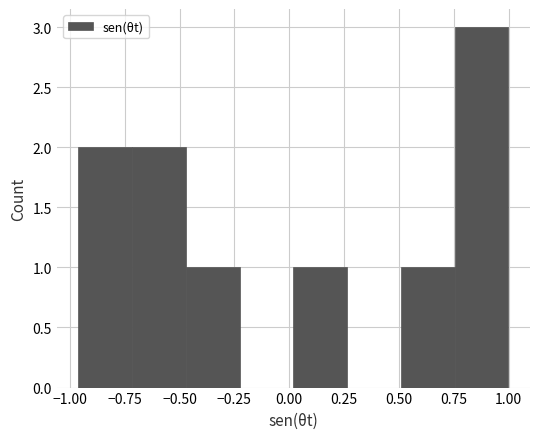

Reading left to right, transcribe this chart: for each bar, give the range it covers on the x-axis and its height. Neither the bar edges nor the heights are printed on the chart, so give them approximately, as read against the axes.

-0.95 to -0.70: 2
-0.70 to -0.45: 2
-0.45 to -0.25: 1
-0.25 to 0.00: 0
0.00 to 0.25: 1
0.25 to 0.50: 0
0.50 to 0.75: 1
0.75 to 1.00: 3